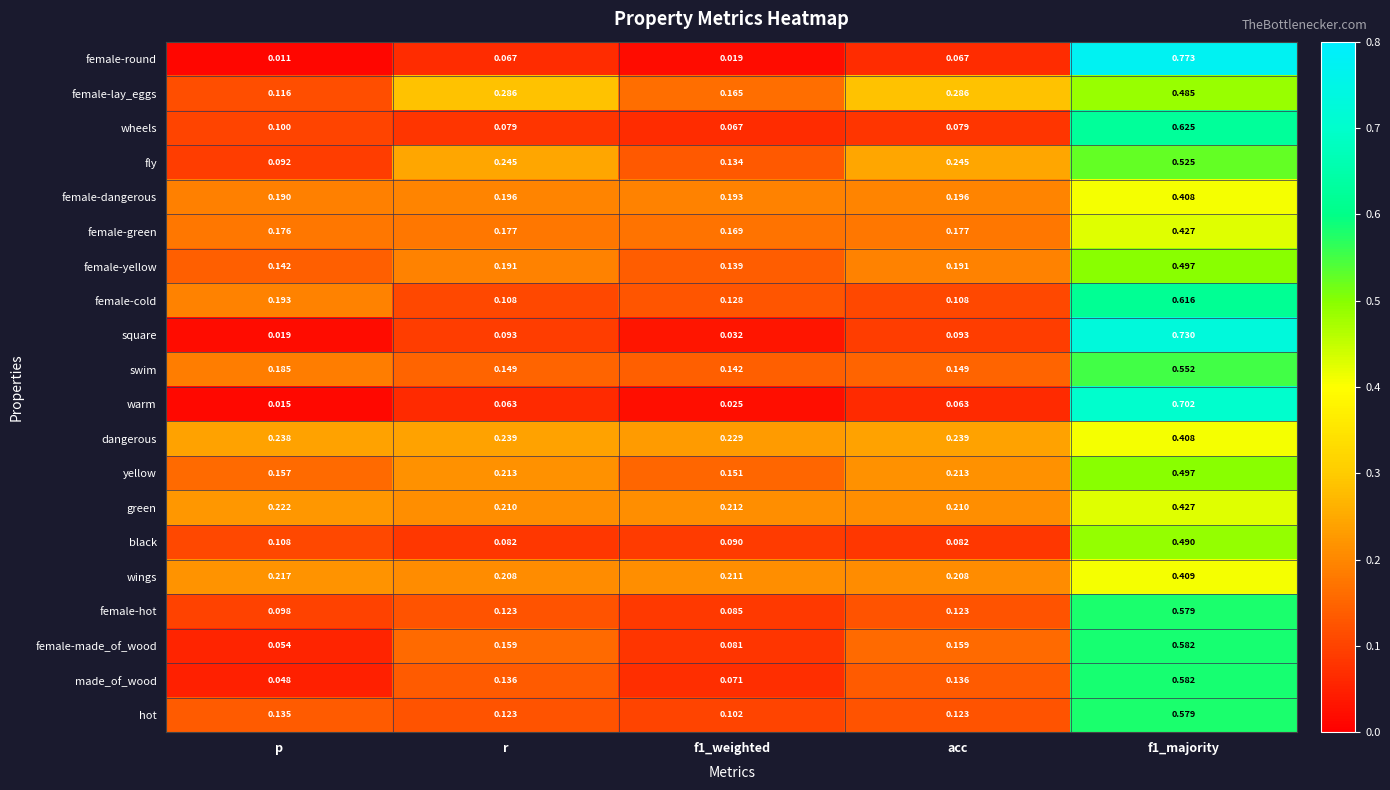

Which series has the largest range (max minus min)?

female-round